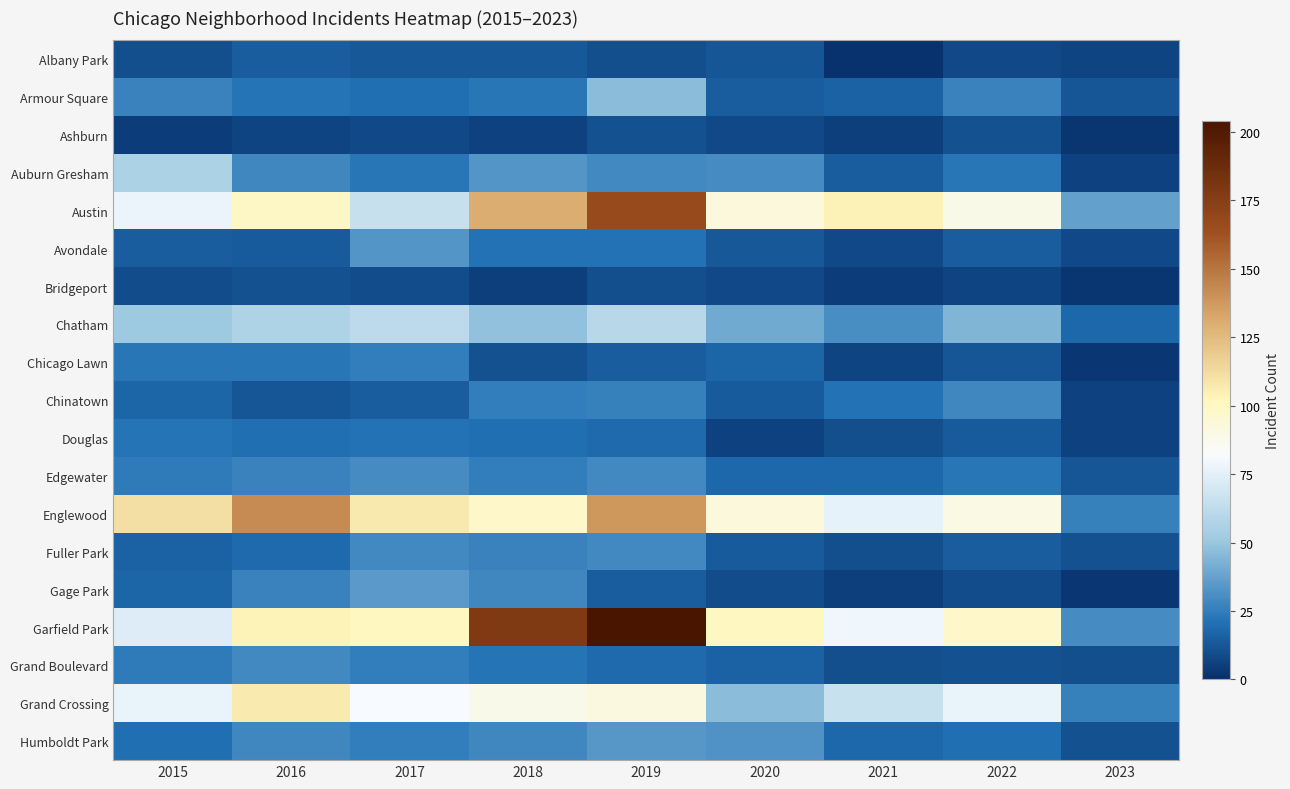

At which category does the chart reach its peak across all series?

2019